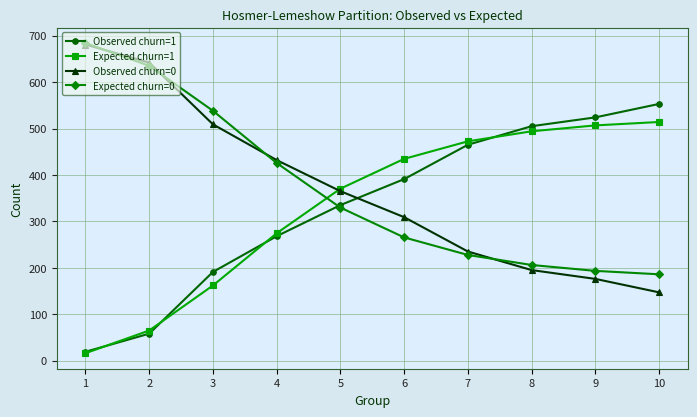

Does the chart have visible grid lines?

Yes